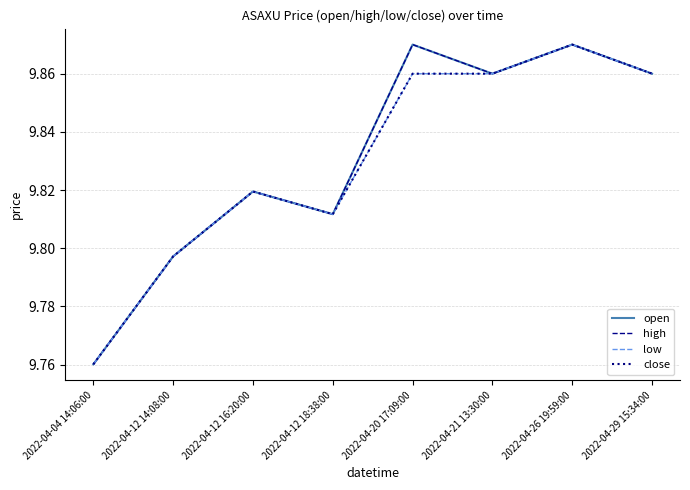

True or false: high and low cross at least once.

False